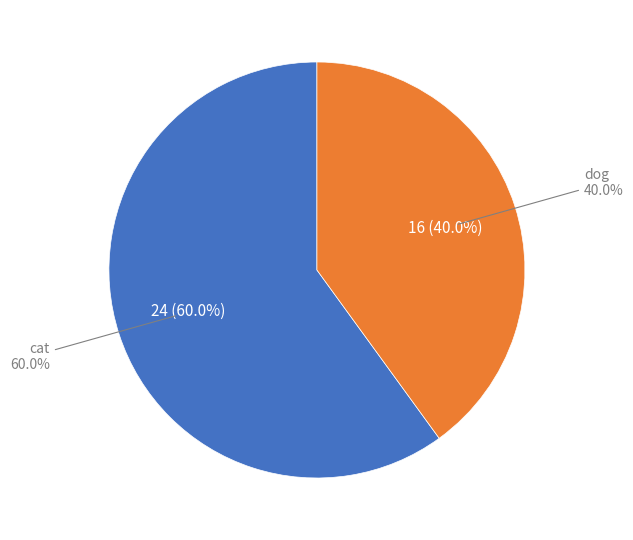

Which has a higher value, dog or cat?

cat